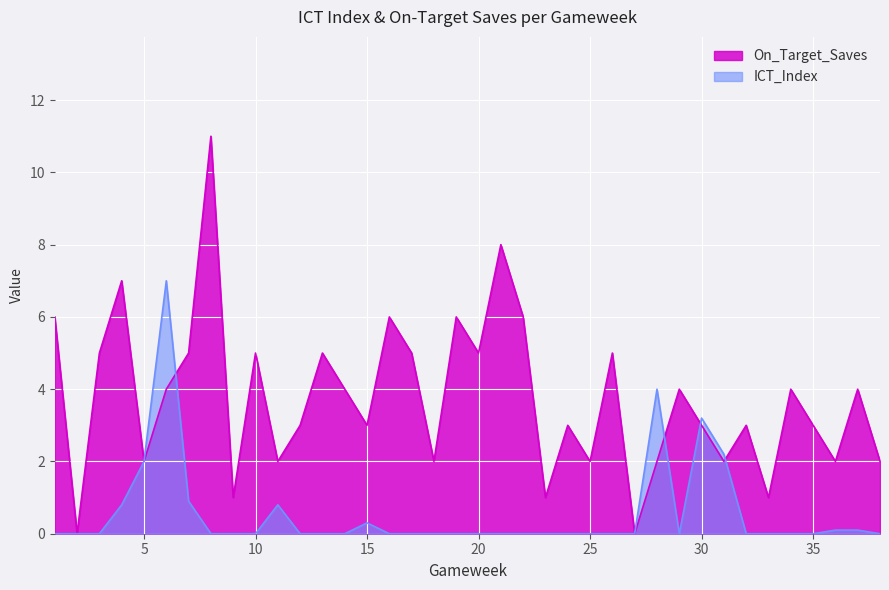

At which label is On_Target_Saves closest to 5?

3